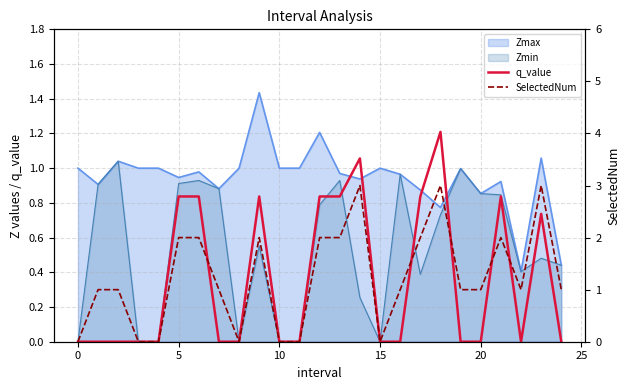

Does the chart have visible grid lines?

Yes